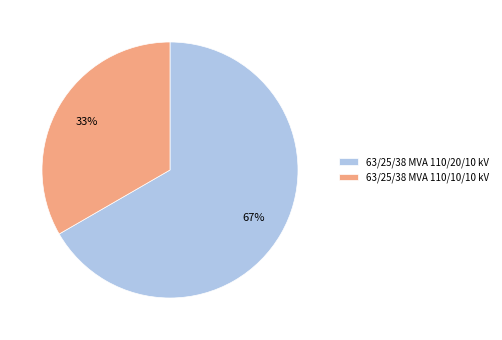

Approximately how many times larger is the value at 63/25/38 MVA 110/20/10 kV compared to 63/25/38 MVA 110/10/10 kV?

2.0